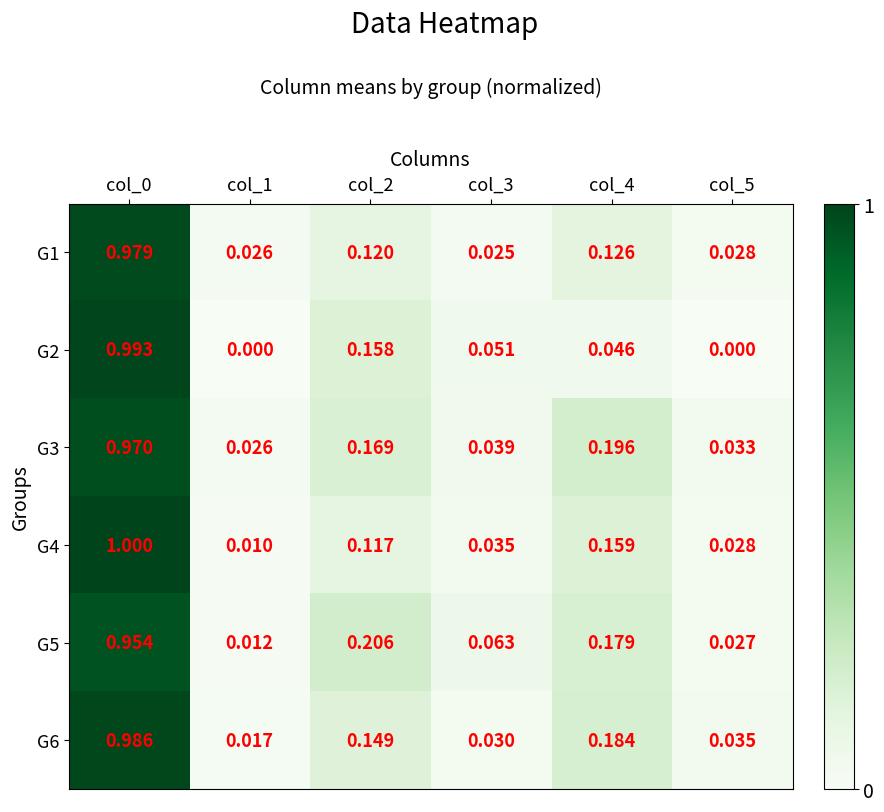

Is the value of G4 at col_0 greater than the value of G2 at col_1?

Yes